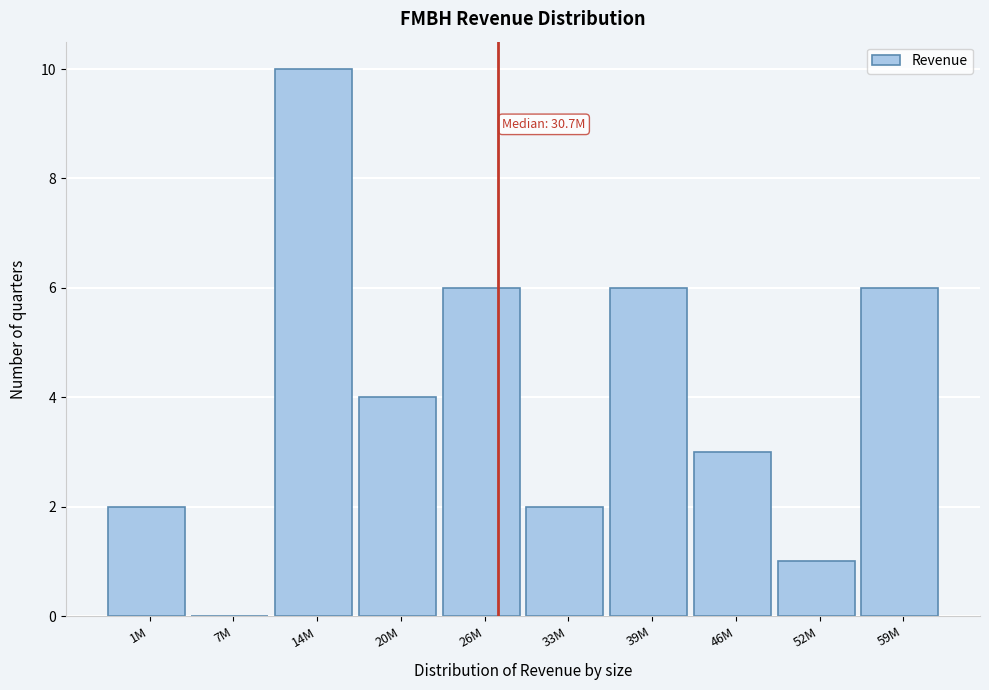

Reading left to right, list all the values displayed in this chart.

1M=2	7M=0	14M=10	20M=4	26M=6	33M=2	39M=6	46M=3	52M=1	59M=6